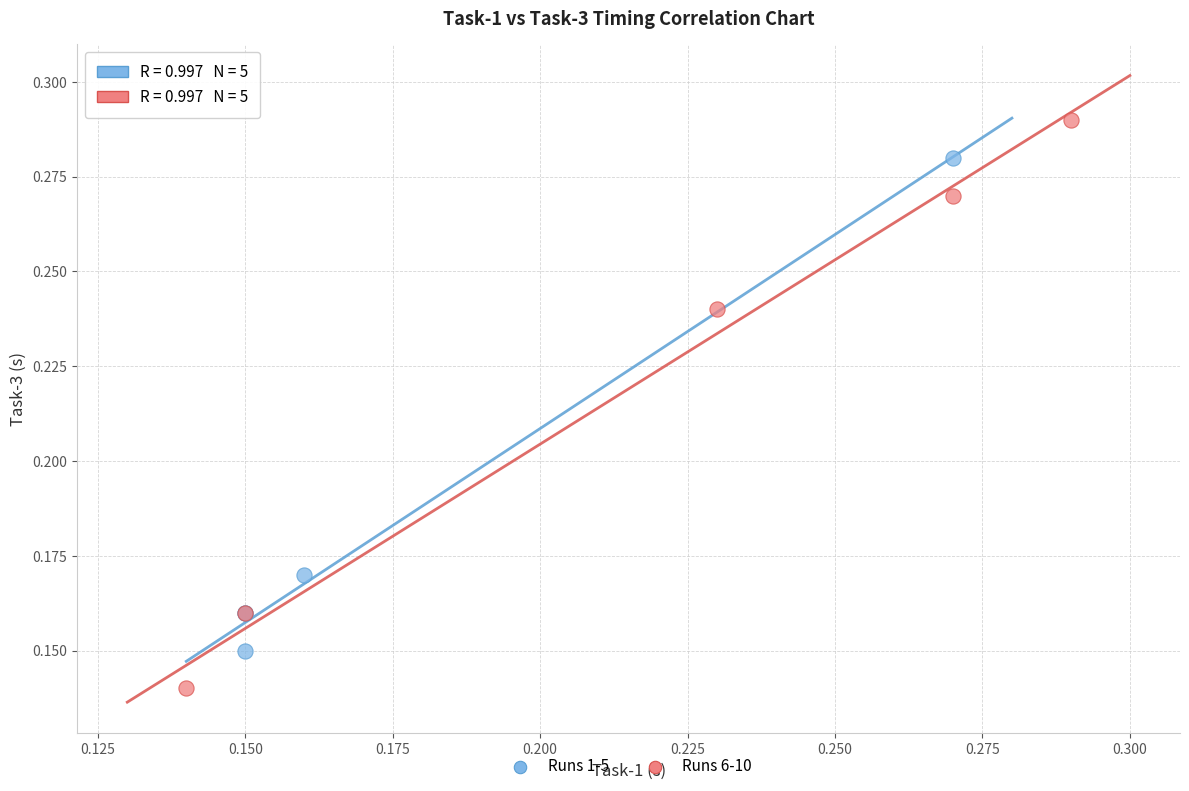

Which series has the widest spread of Y values?

Runs 6-10